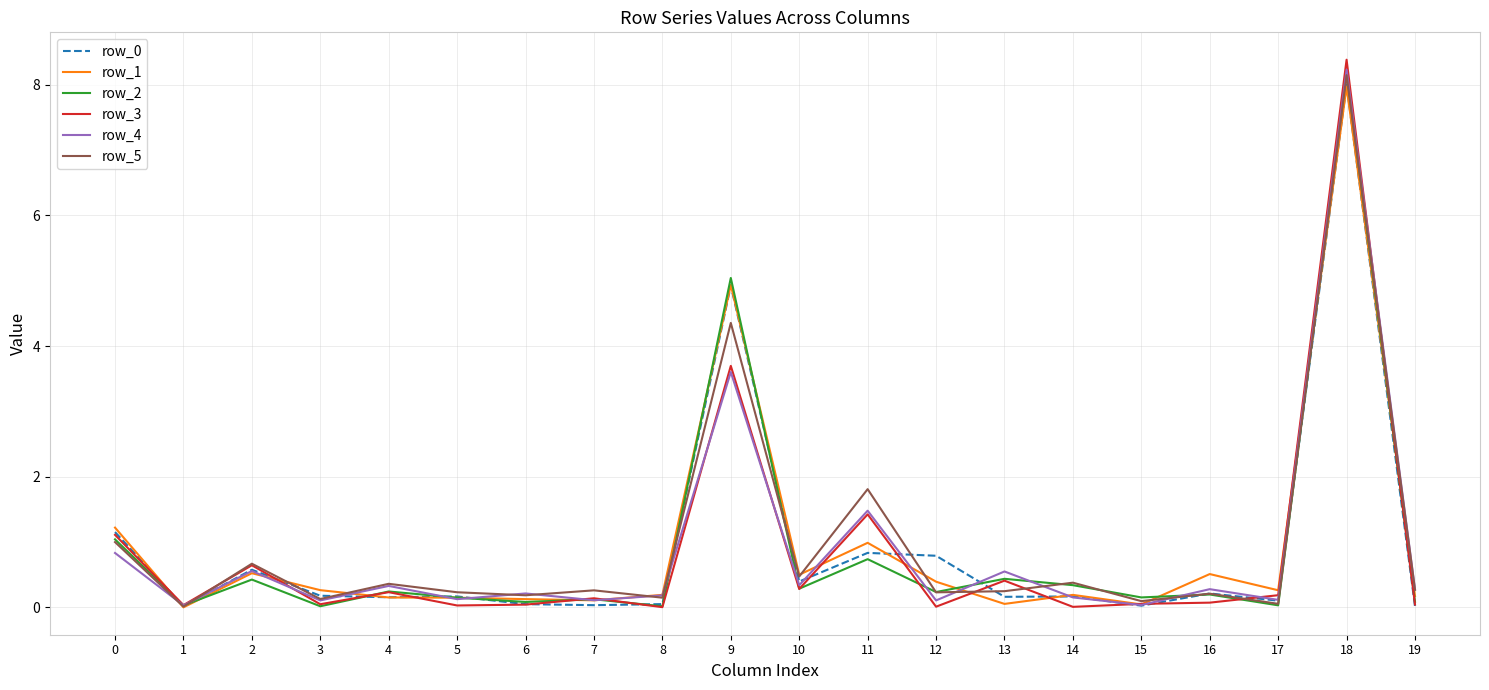

Does the chart have visible grid lines?

Yes